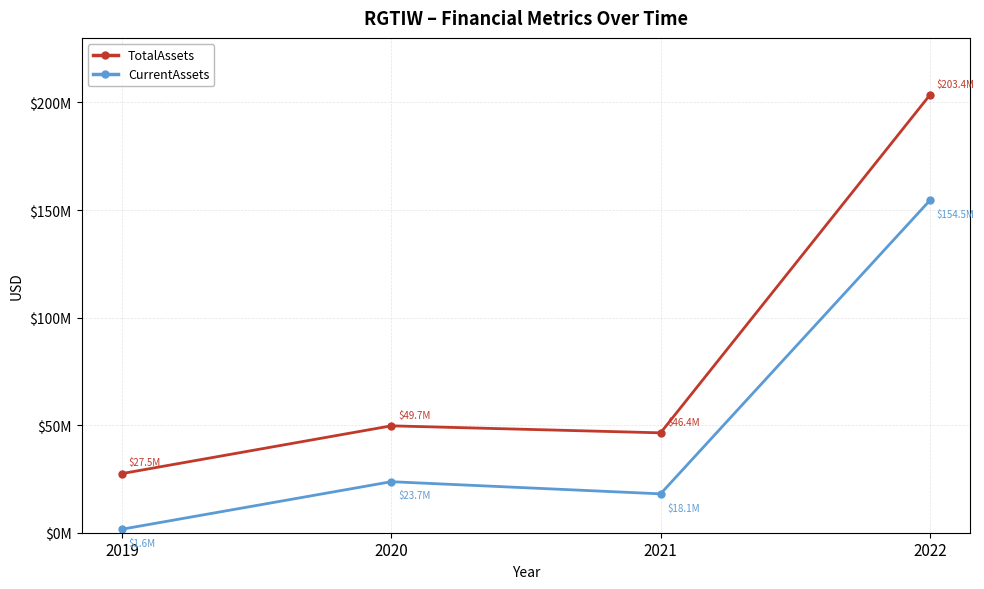

True or false: CurrentAssets has more than 0 points higher than both neighbors.

True